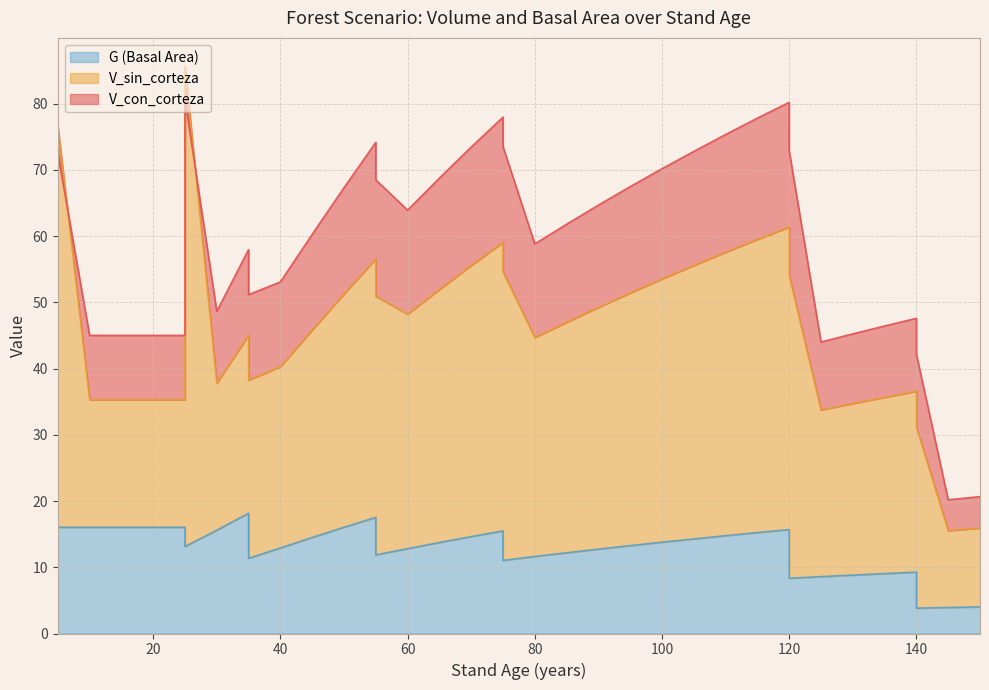

At how many categories does at least one series exceed 58?

10